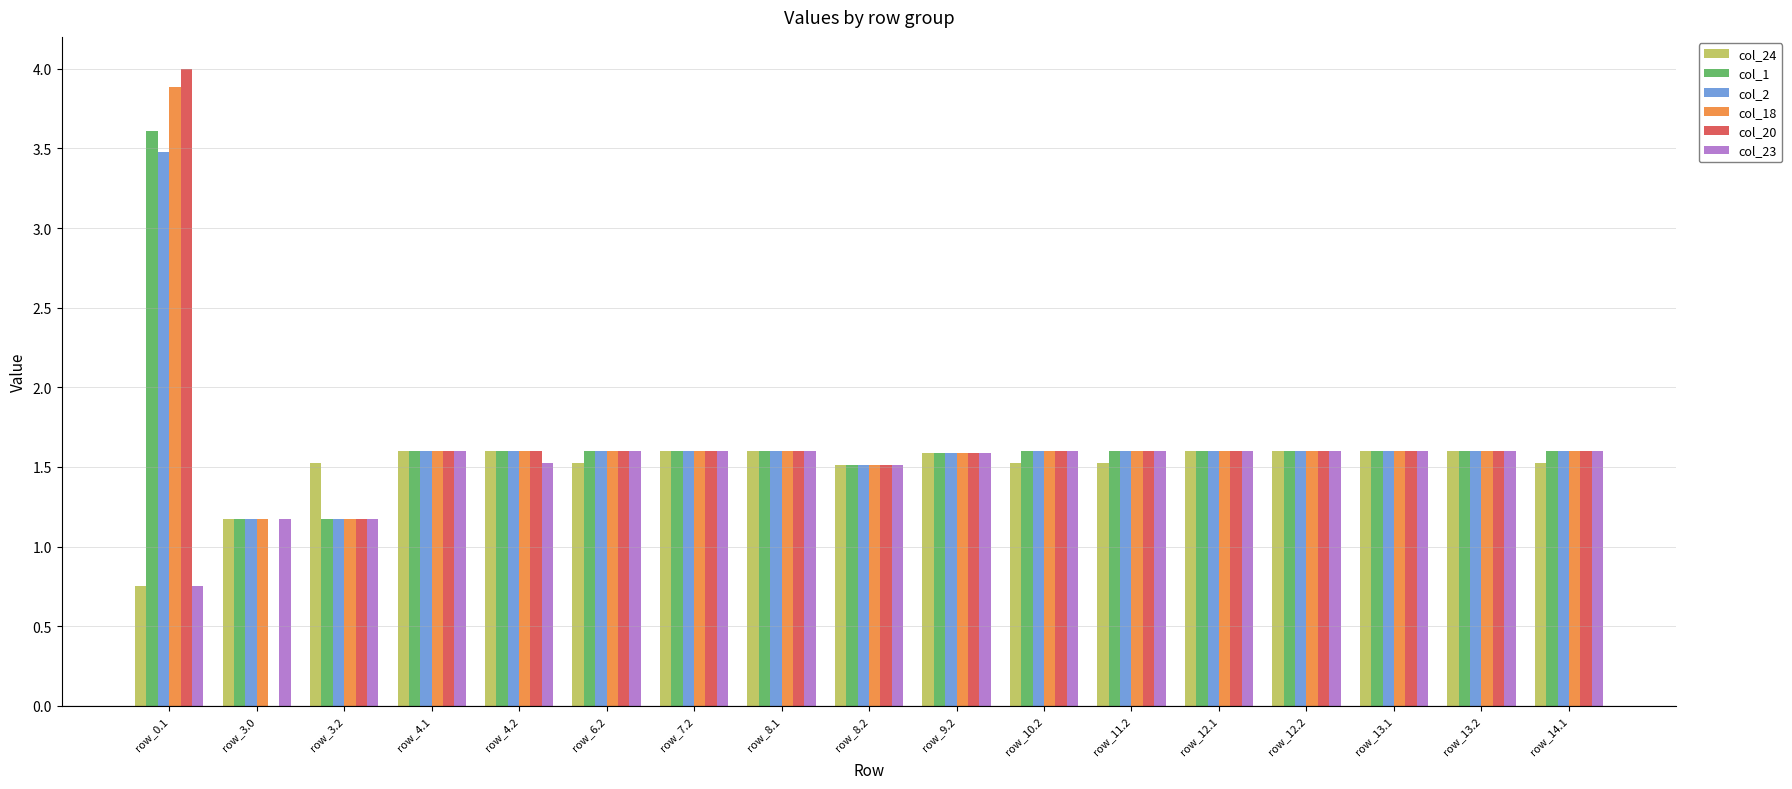

What is the sum of all col_1 values?

28.3